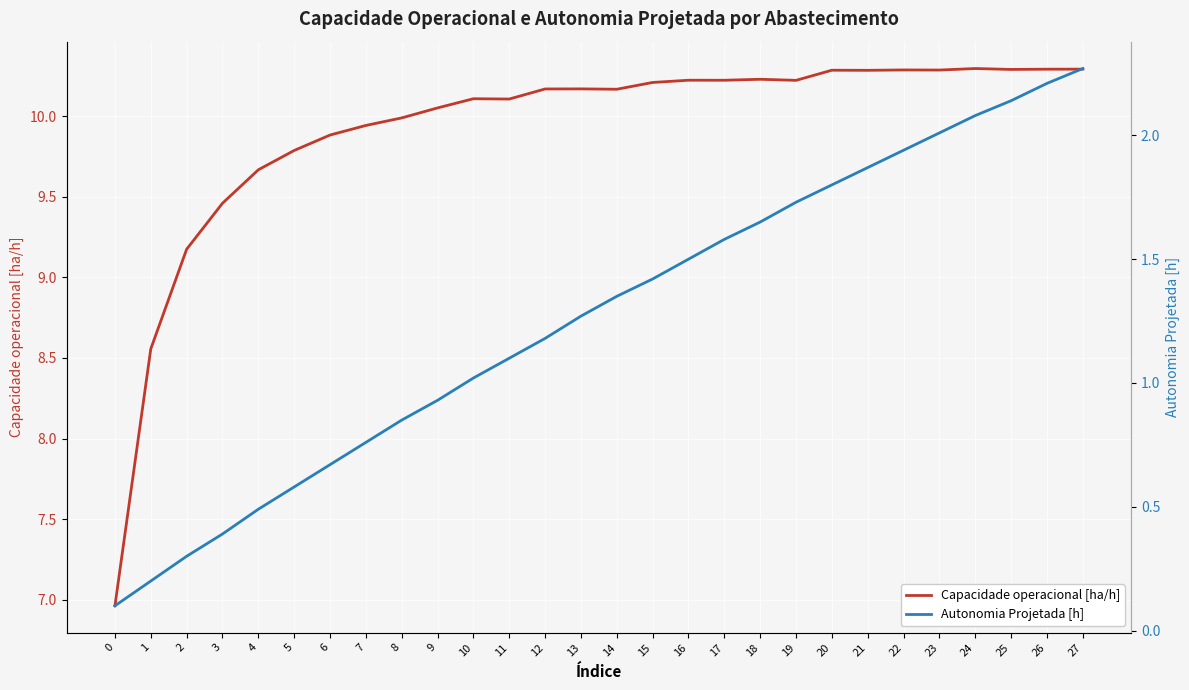

The value of Autonomia Projetada [h] at 26 is 0.5. True or false?

False